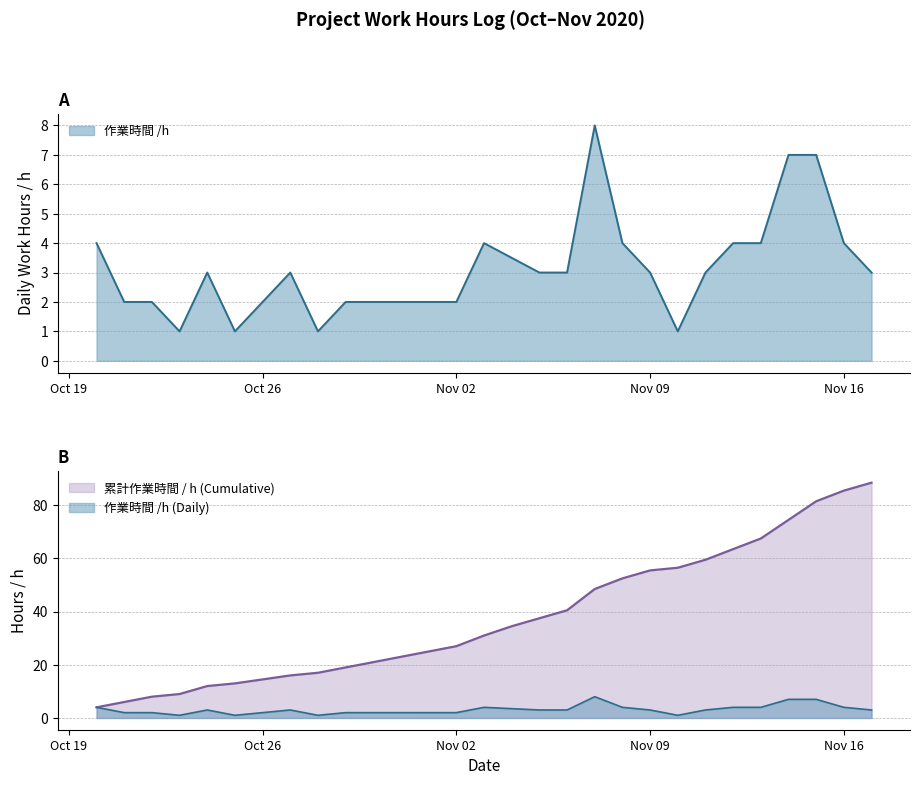

Between 2020-11-11 and 2020-11-15, which is larger?

2020-11-15